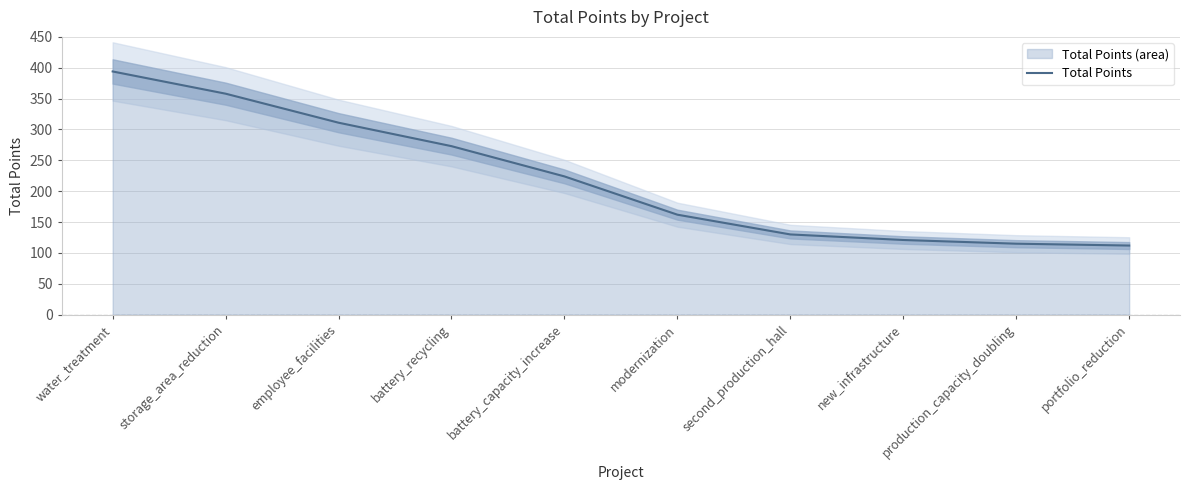

How many series are shown in this chart?

1